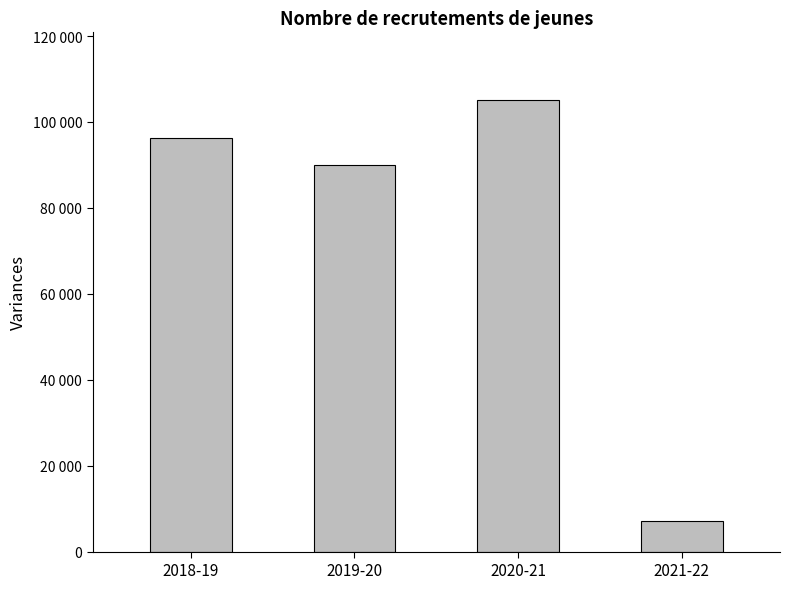

Are the bars horizontal?

No